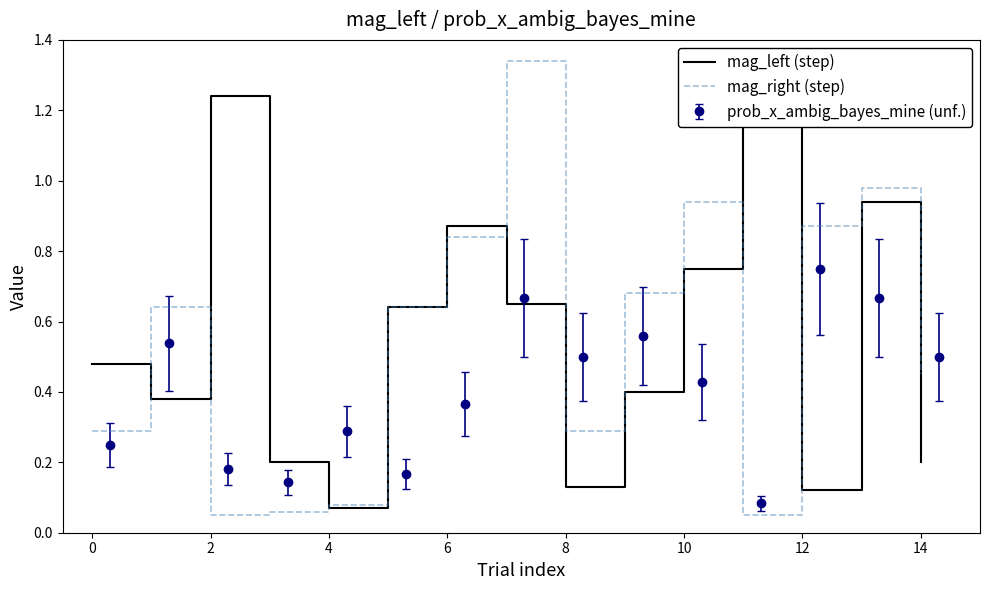

Between 0 and 14, which series saw the biggest shift?

mag_right (step)